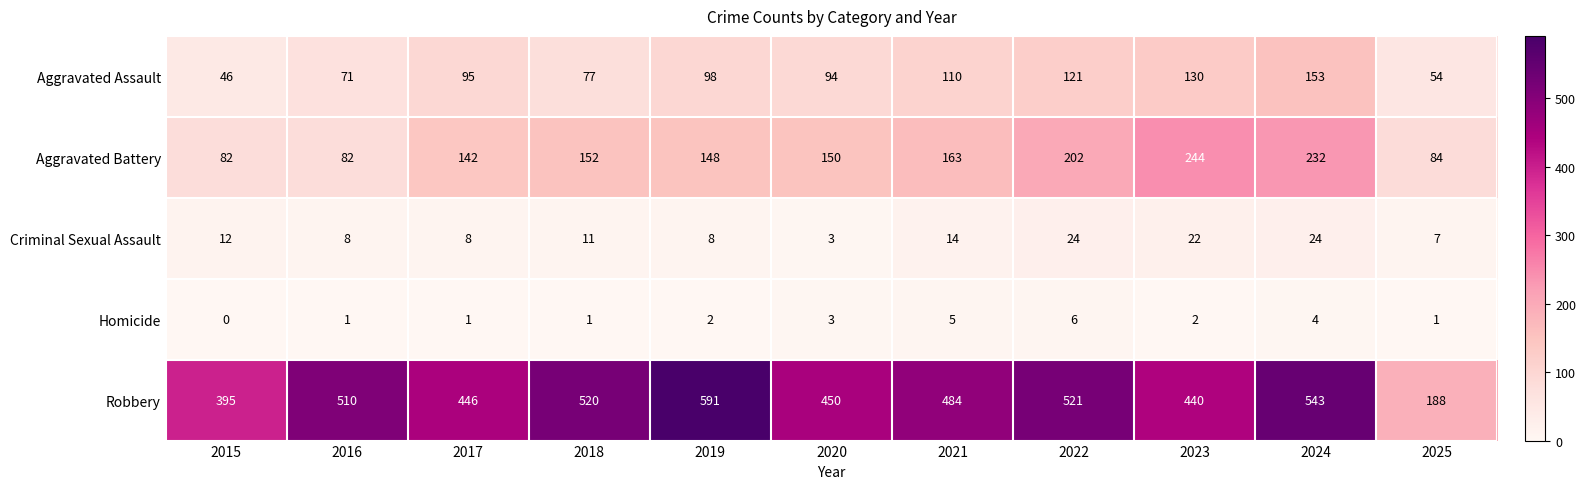

Which series has the widest spread of values?

Robbery